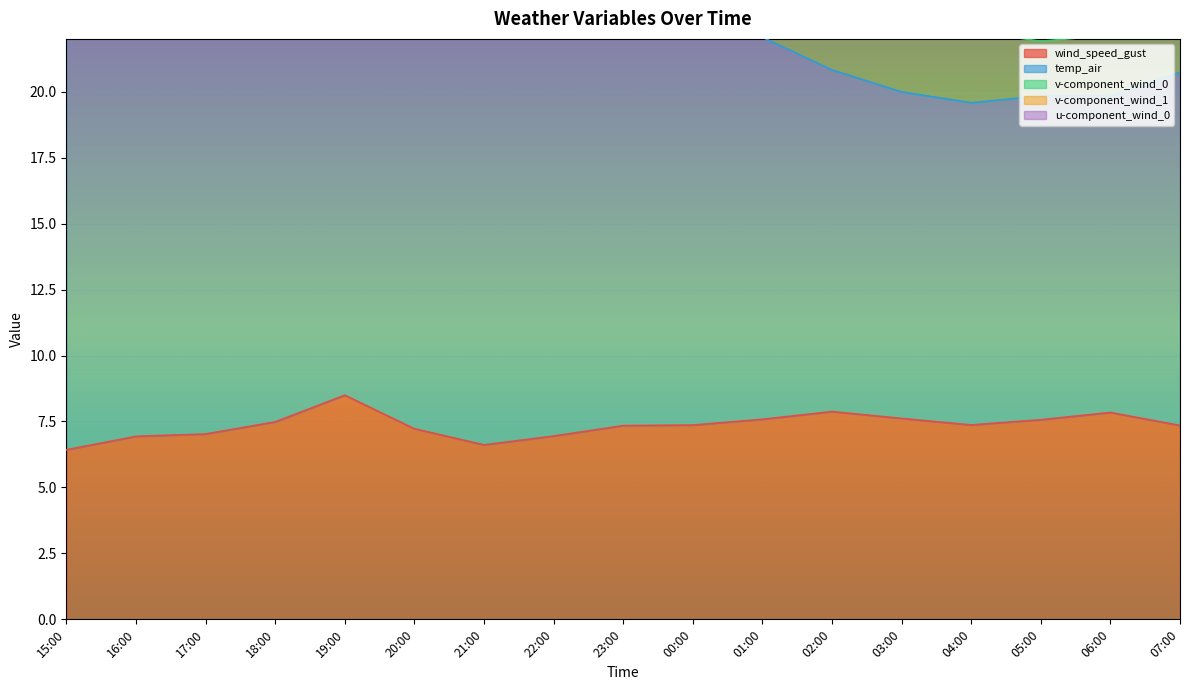

What is the difference between the maximum and second lowest values in the v-component_wind_1 series?

3.3